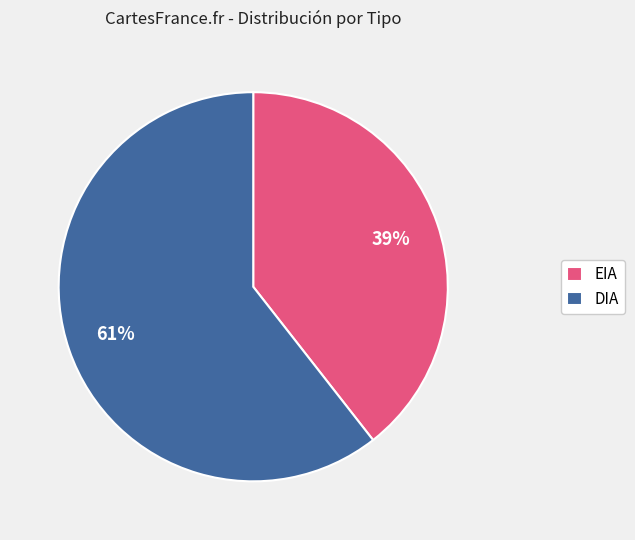

To the nearest percent, what is the combined percentage of DIA and EIA?

100%